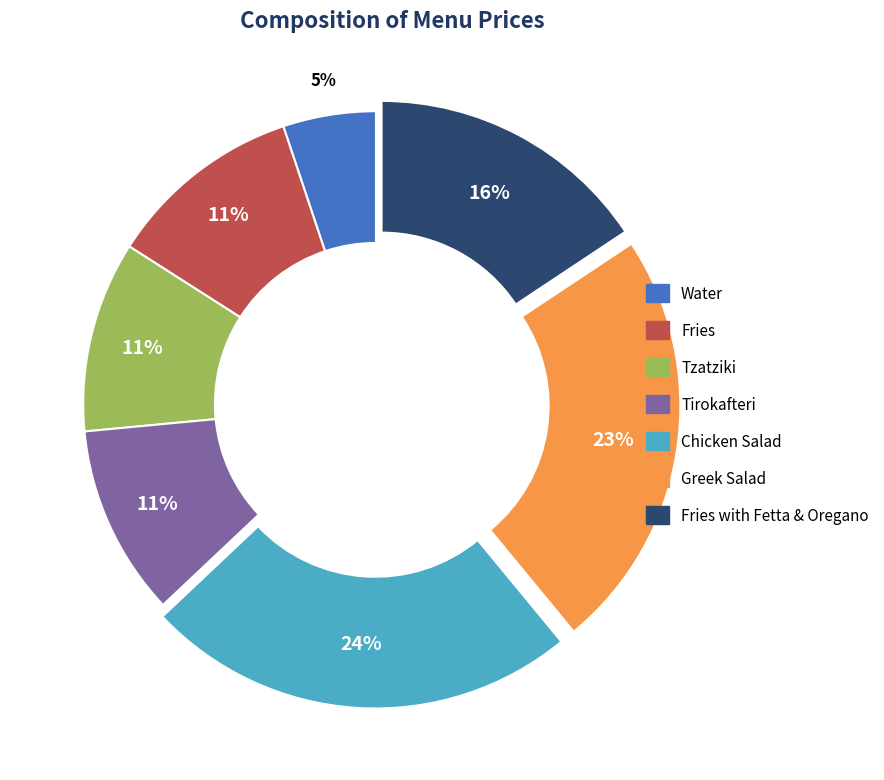

Is there any slice that represents more than half of the pie?

No